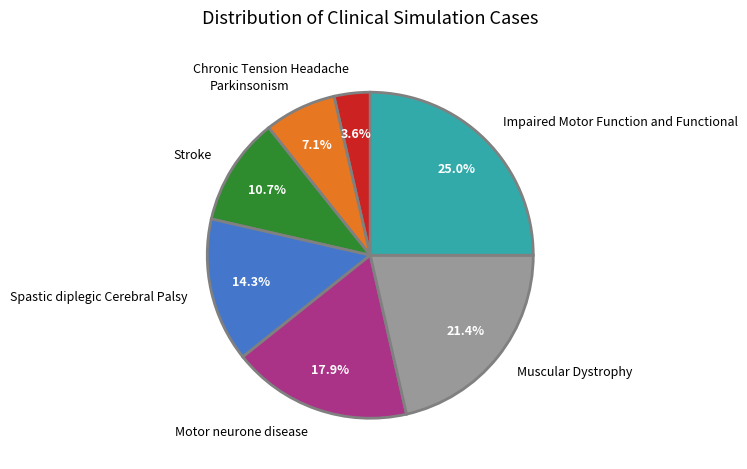

Which has a higher value, Chronic Tension Headache or Muscular Dystrophy?

Muscular Dystrophy